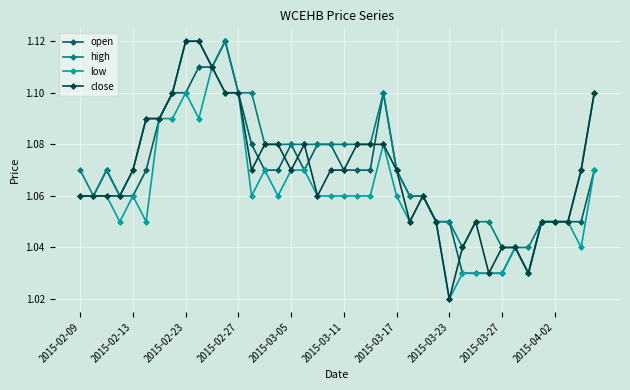

Which series has the largest range (max minus min)?

close